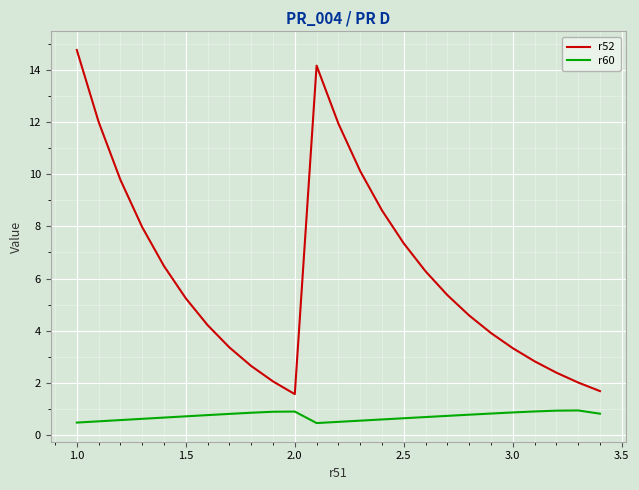

What is the maximum value shown in the chart?

14.8